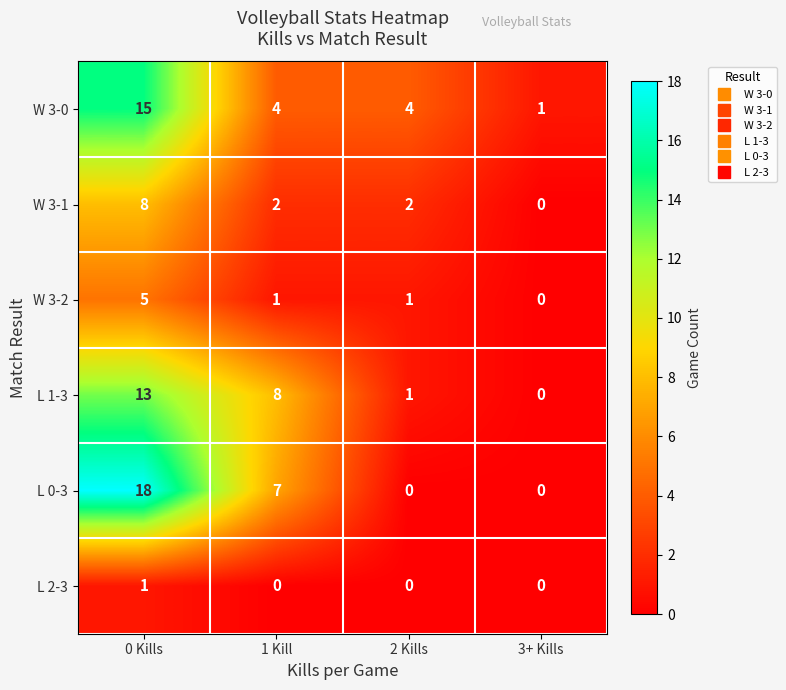

What is the total value across all series at 1 Kill?

22